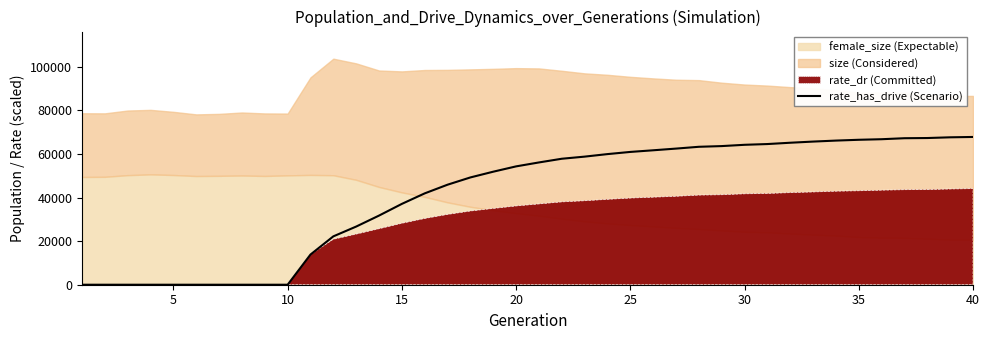

Is it true that the value at 36 is 45906.1?

False